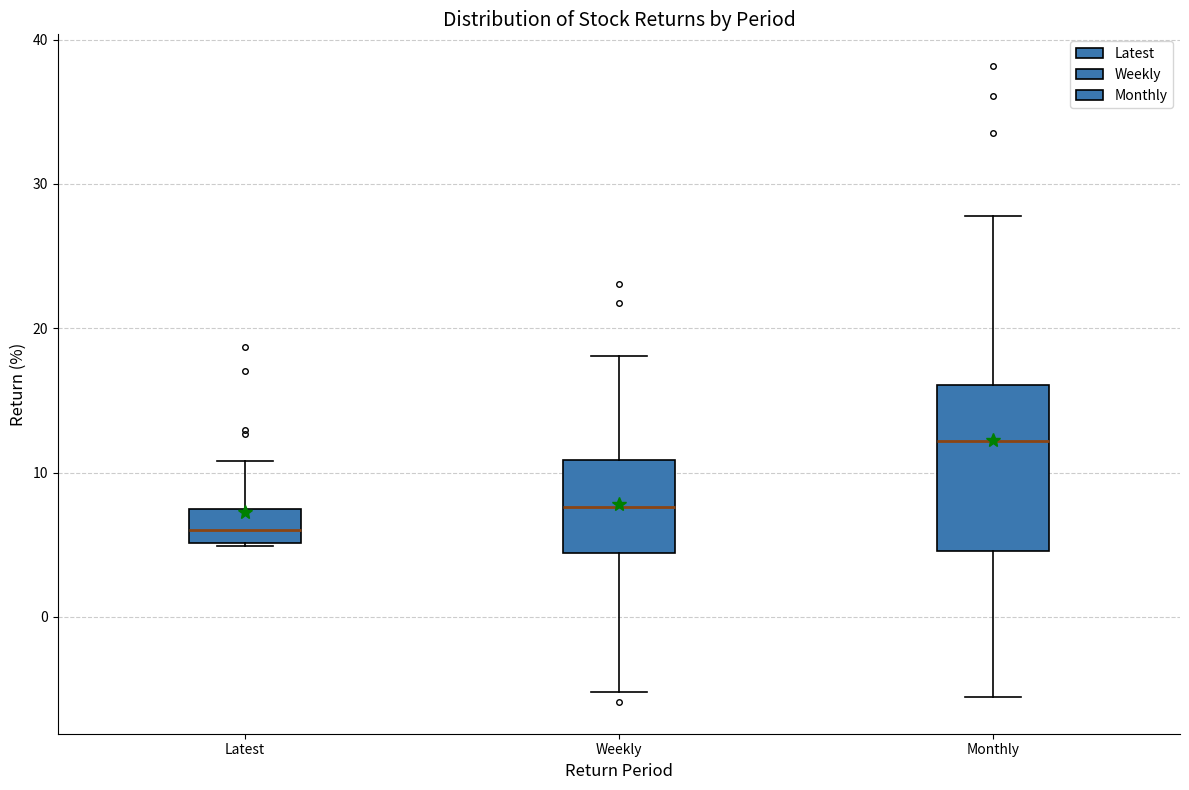

Reading left to right, transcribe this box plot: for each box, give where its median line is, the range the box spans, and where its two whiskers end, as read against the y-axis. The values are not printed on the chart, so give them approximately, as read against the axis.

Latest: median 6, box 5 to 7, whiskers 5 to 11
Weekly: median 8, box 4 to 11, whiskers -5 to 18
Monthly: median 12, box 5 to 16, whiskers -6 to 28